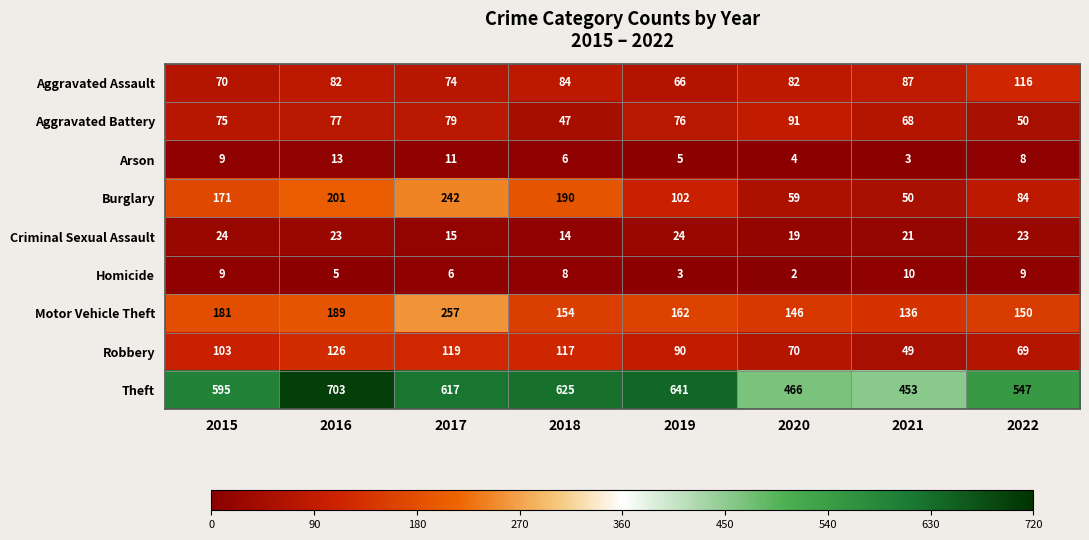

At which label does Arson reach its peak?

2016